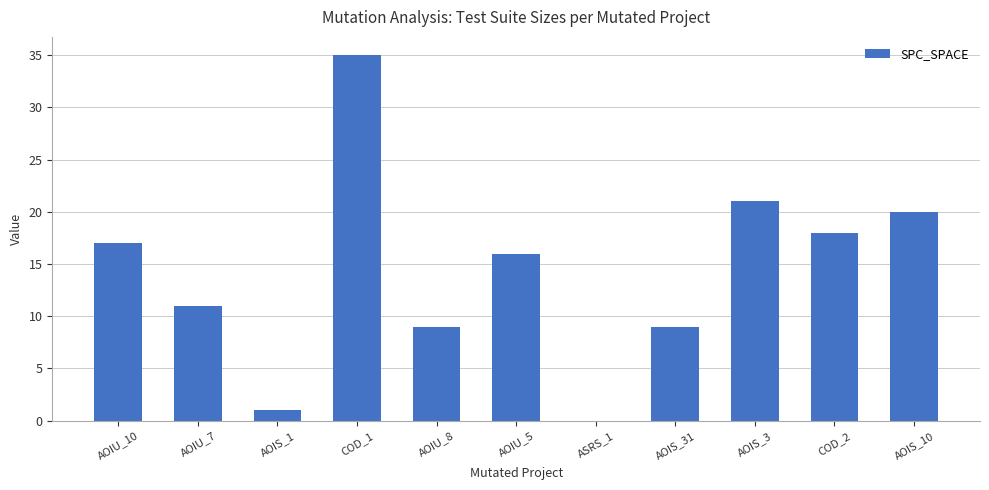

What is the maximum value shown in the chart?

35